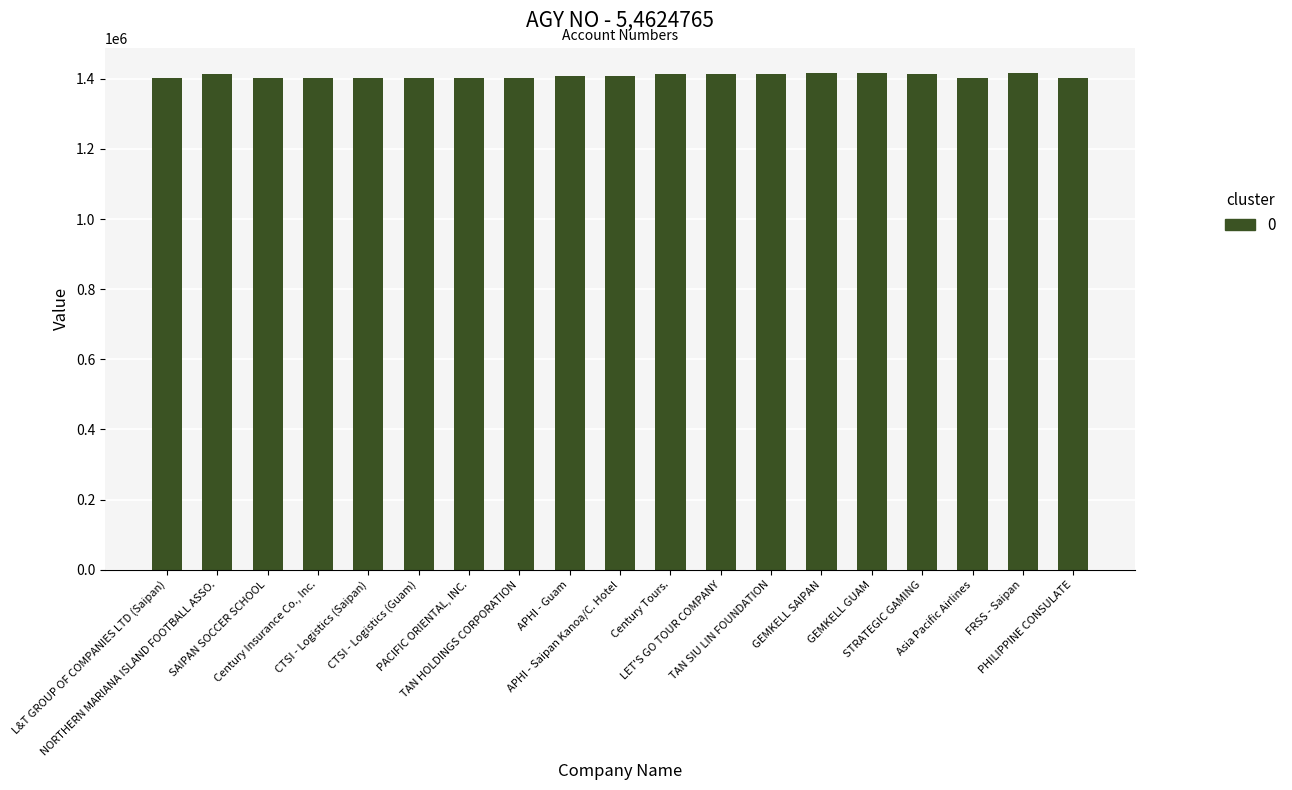

What is the greatest value displayed?

1417666